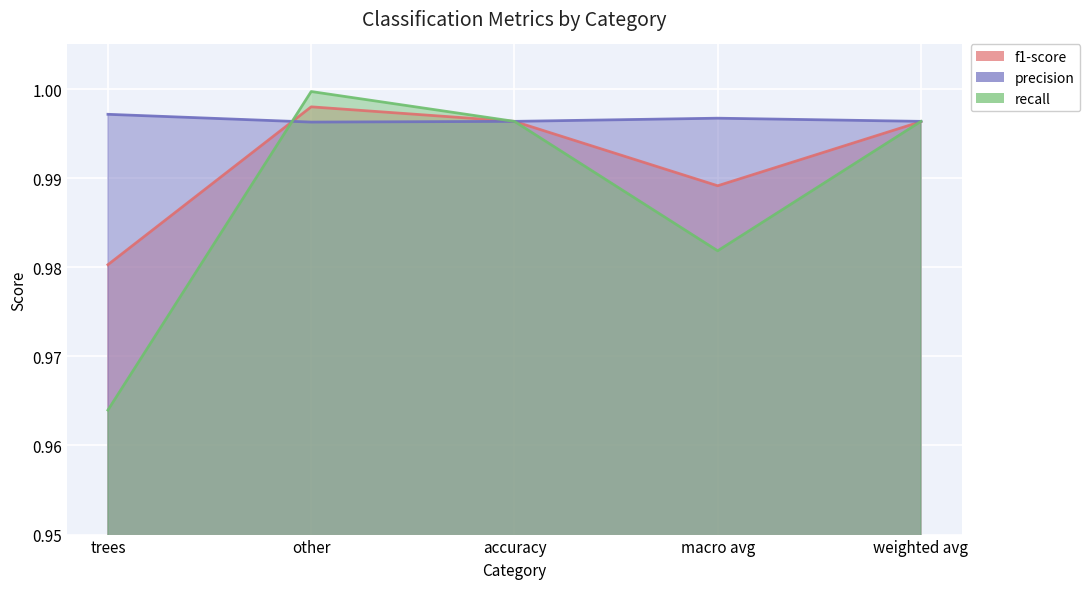

Which series changed the most between accuracy and macro avg?

recall